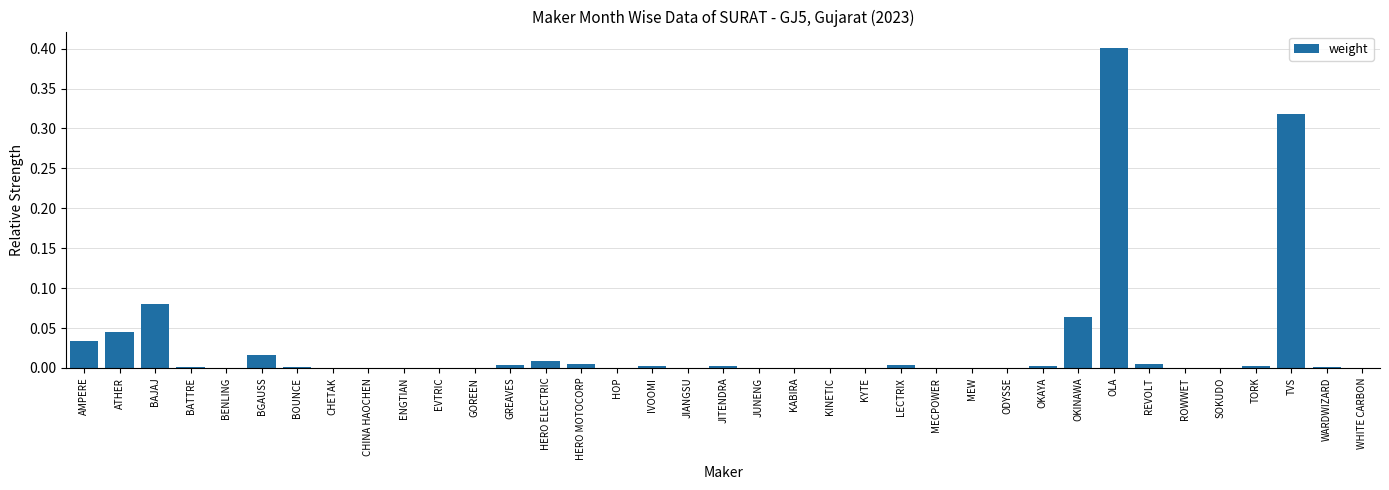

Is it true that the value at GREAVES is 0.0?

True